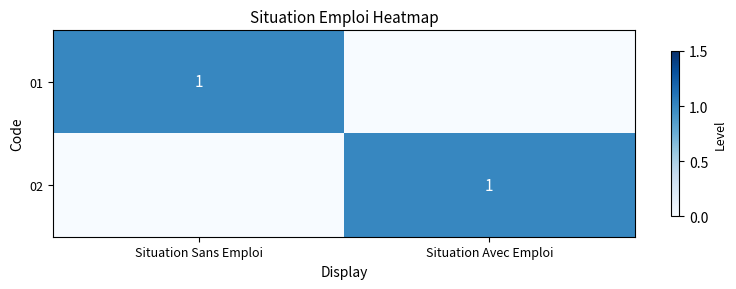

The 01 series shows 1 at Situation Sans Emploi. True or false?

True